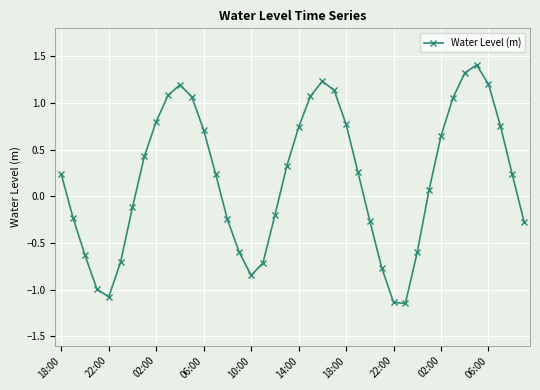

What is the difference between the maximum and second lowest values?

2.5